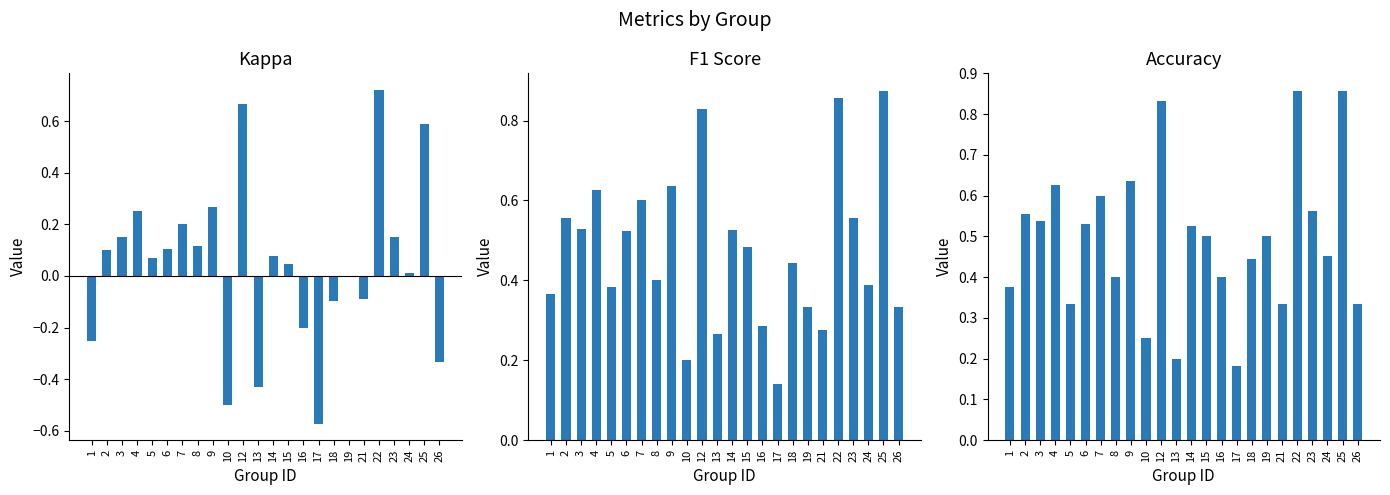

What is the value of the f1 bar at the 20th from the left?

0.9